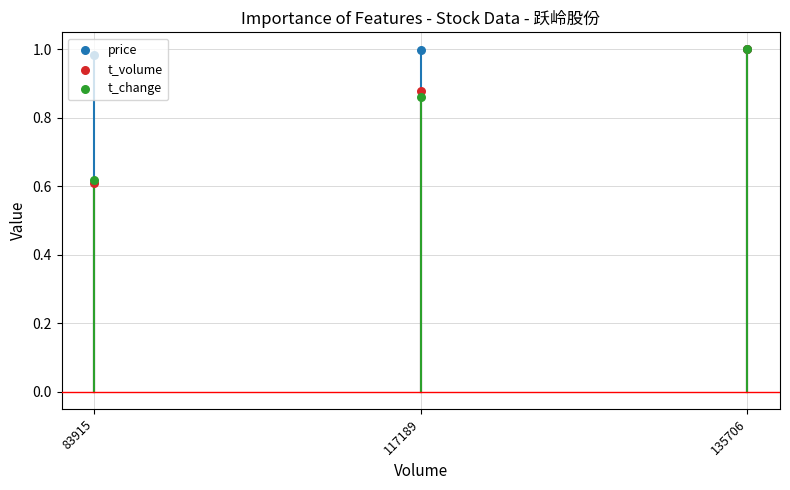

Which series has the largest total across all categories?

price